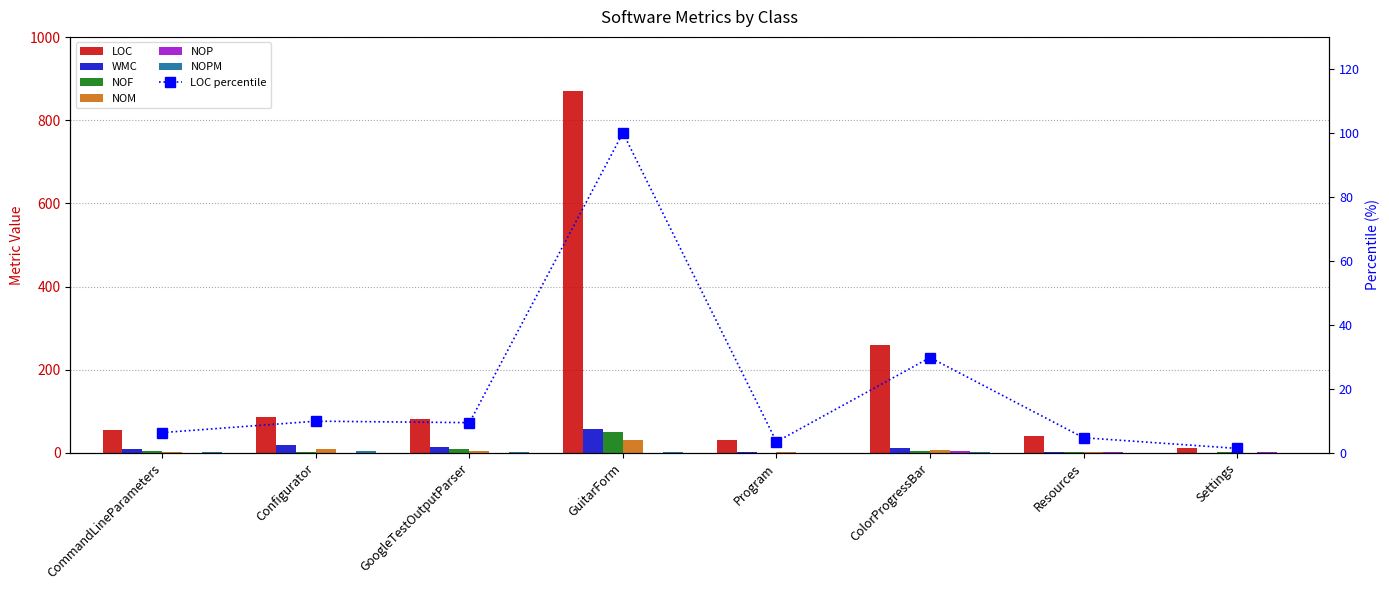

Which label corresponds to the largest value in the chart?

GuitarForm